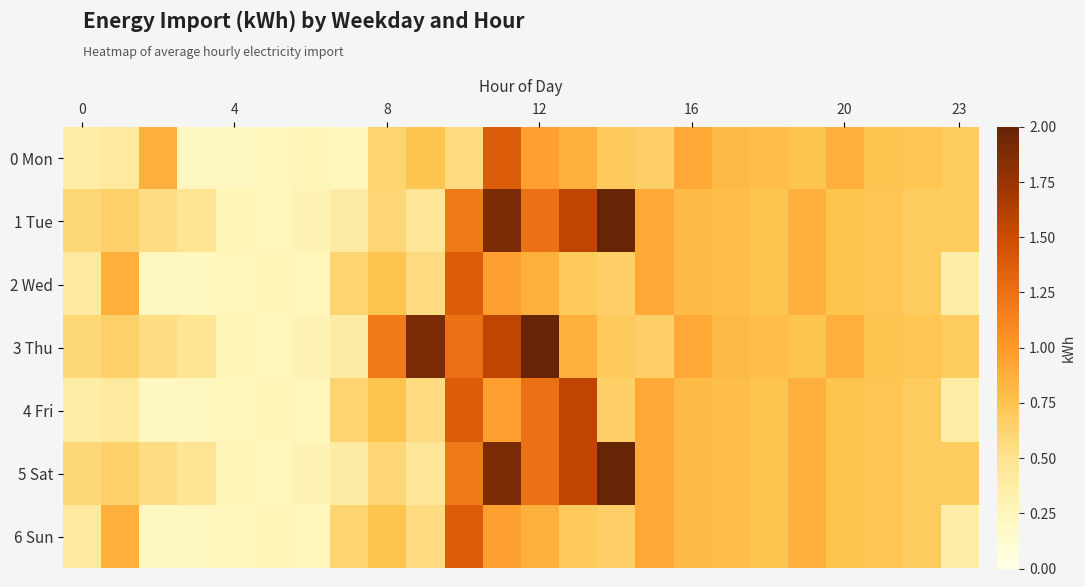

What is the minimum value shown in the chart?

0.2